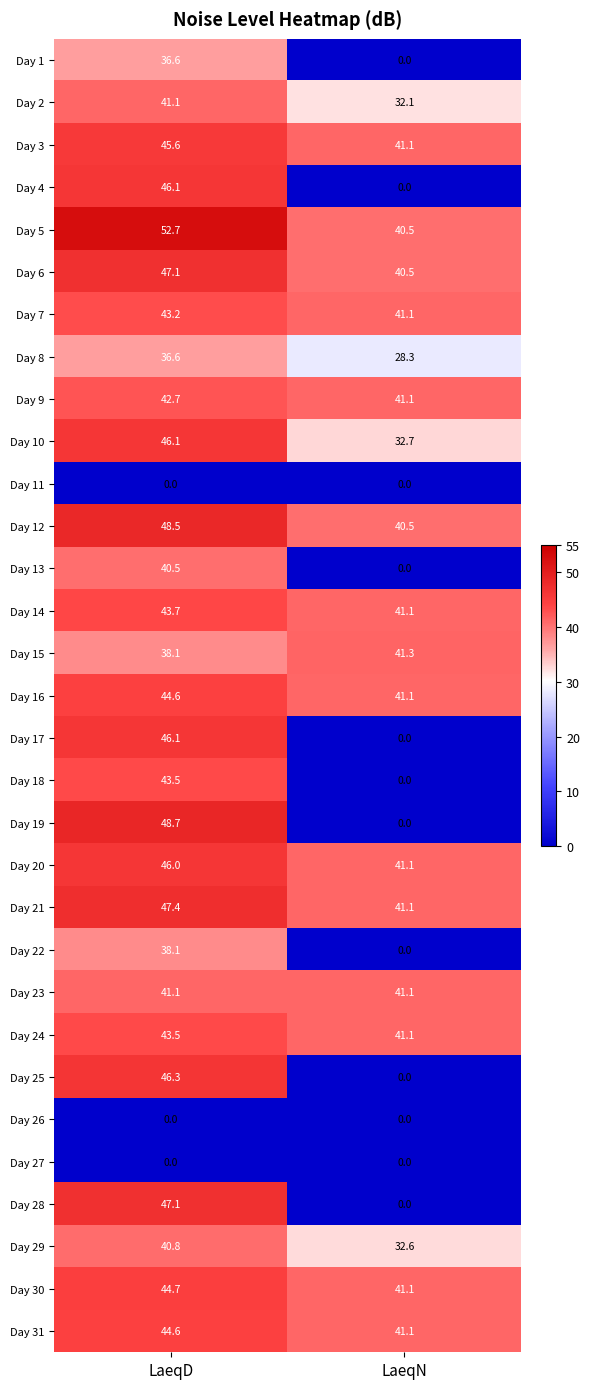

Where is Day 14 nearest to the value 42?

LaeqN